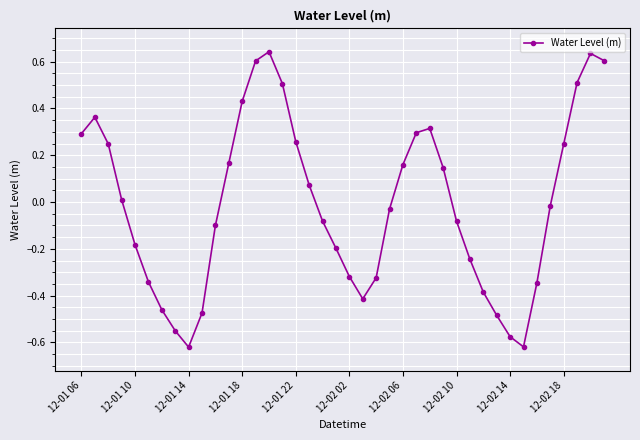

How many points are lower than both their immediate neighbors (excluding endpoints)?

3